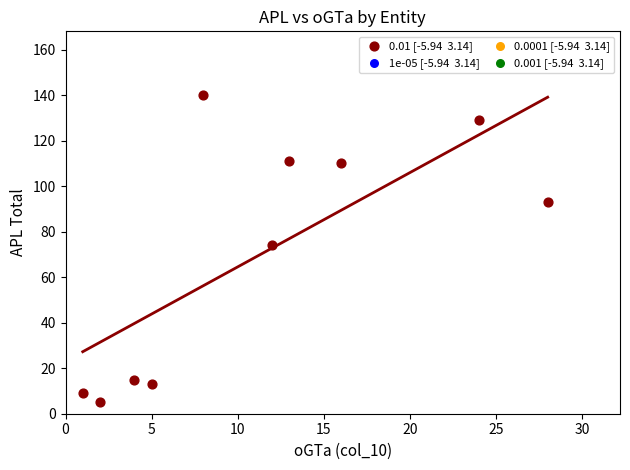

What Y value in the scatter plot is closest to 72?

74